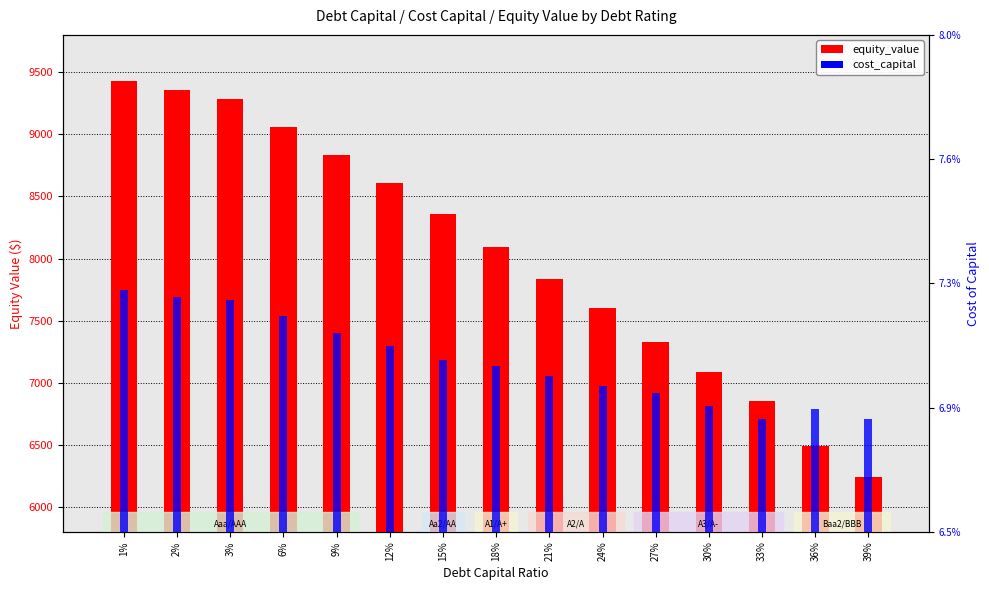

List the labels in order of equity_value value, largest first.

1%, 2%, 3%, 6%, 9%, 12%, 15%, 18%, 21%, 24%, 27%, 30%, 33%, 36%, 39%